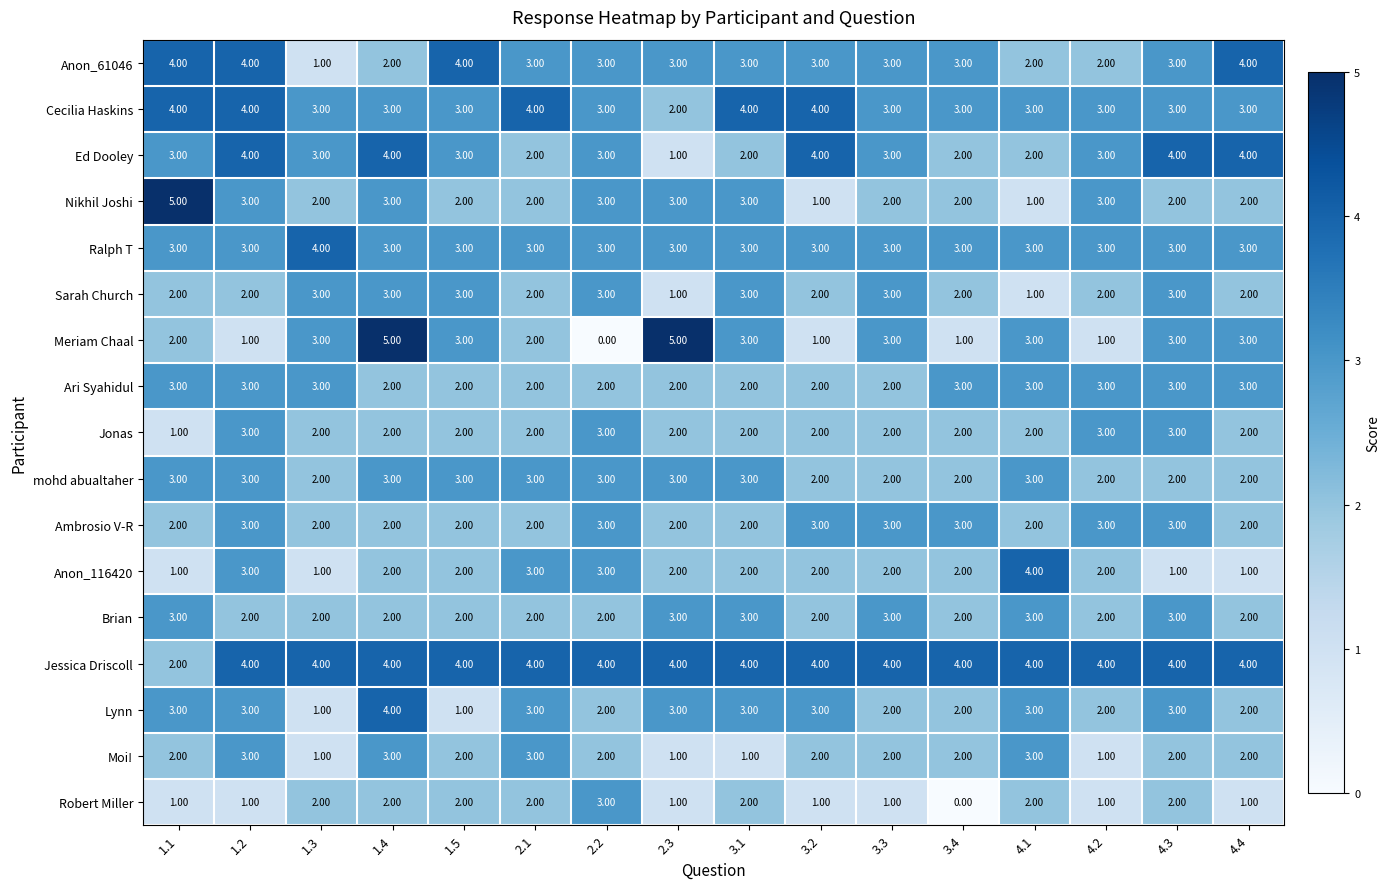

Which series has the largest total across all categories?

Jessica Driscoll